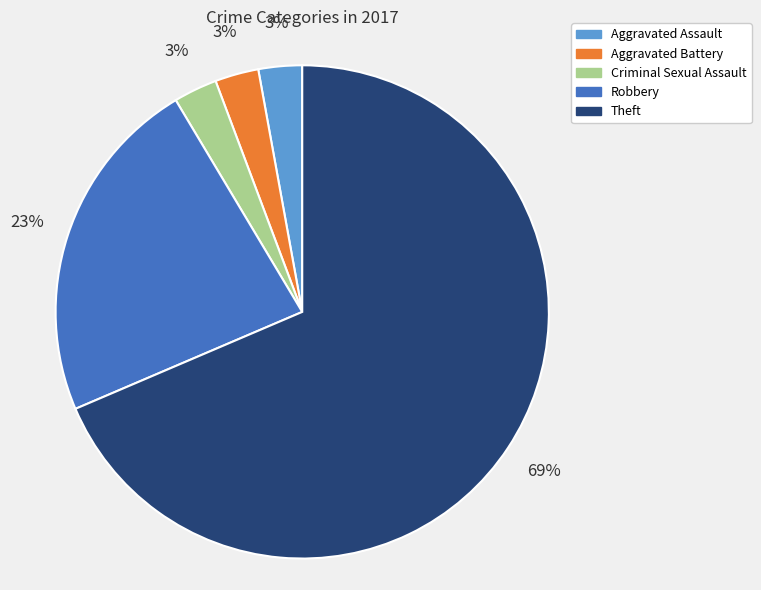

To the nearest percent, what is the average slice percentage?

20%